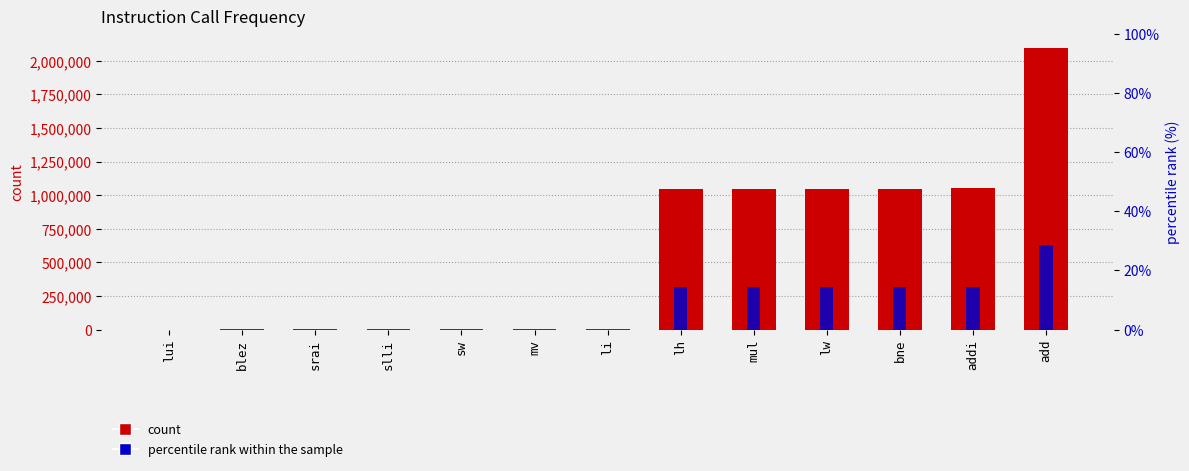

Where is count nearest to the value 1049090?

bne